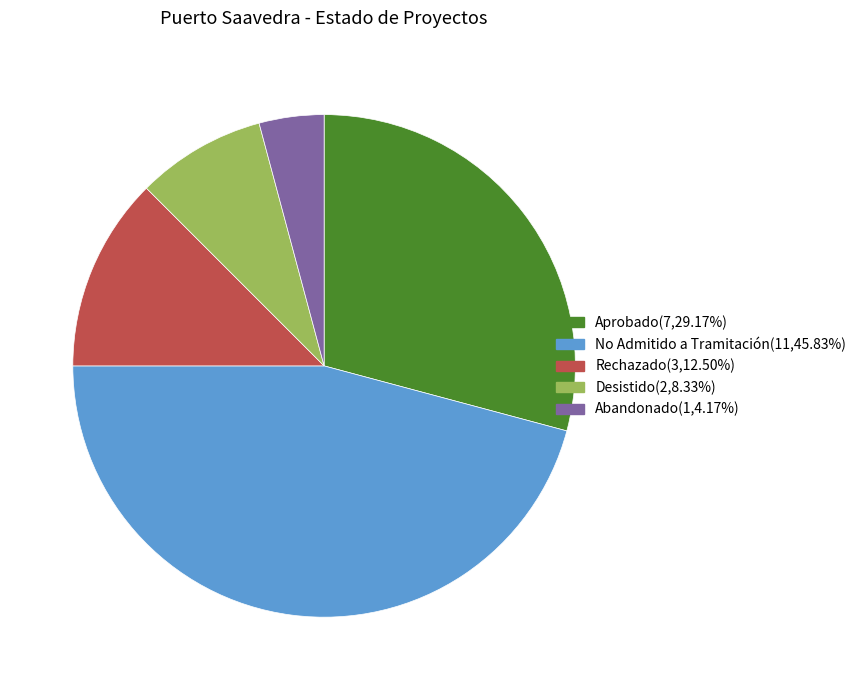

How many segments does this pie chart have?

5